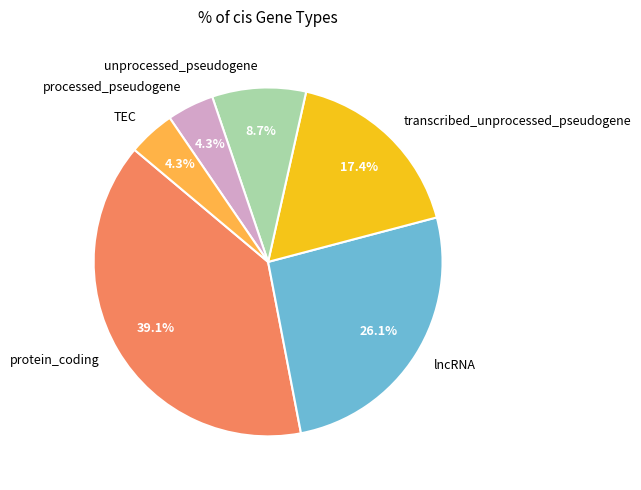

To the nearest percent, what percentage of the pie is unprocessed_pseudogene?

9%